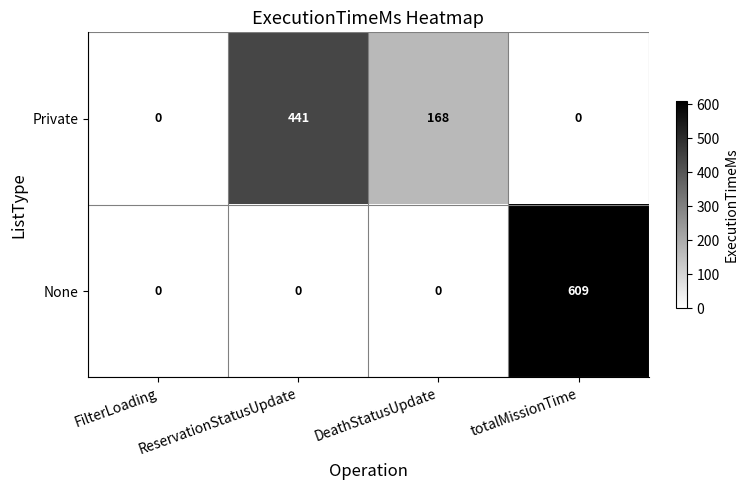

What is the difference between the maximum and minimum values in the Private series?

441